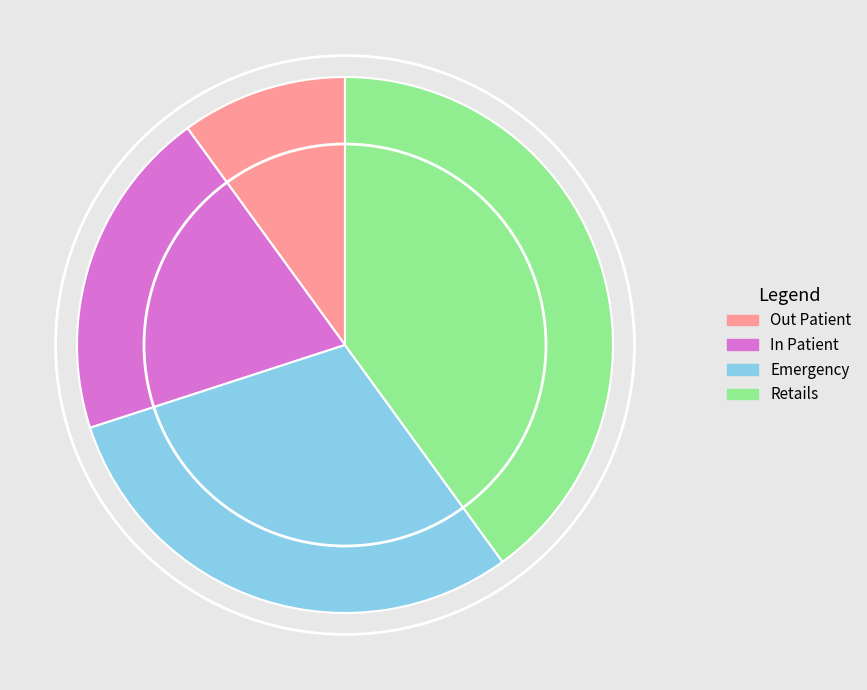

Combined, do Out Patient and Emergency account for over 50%?

No